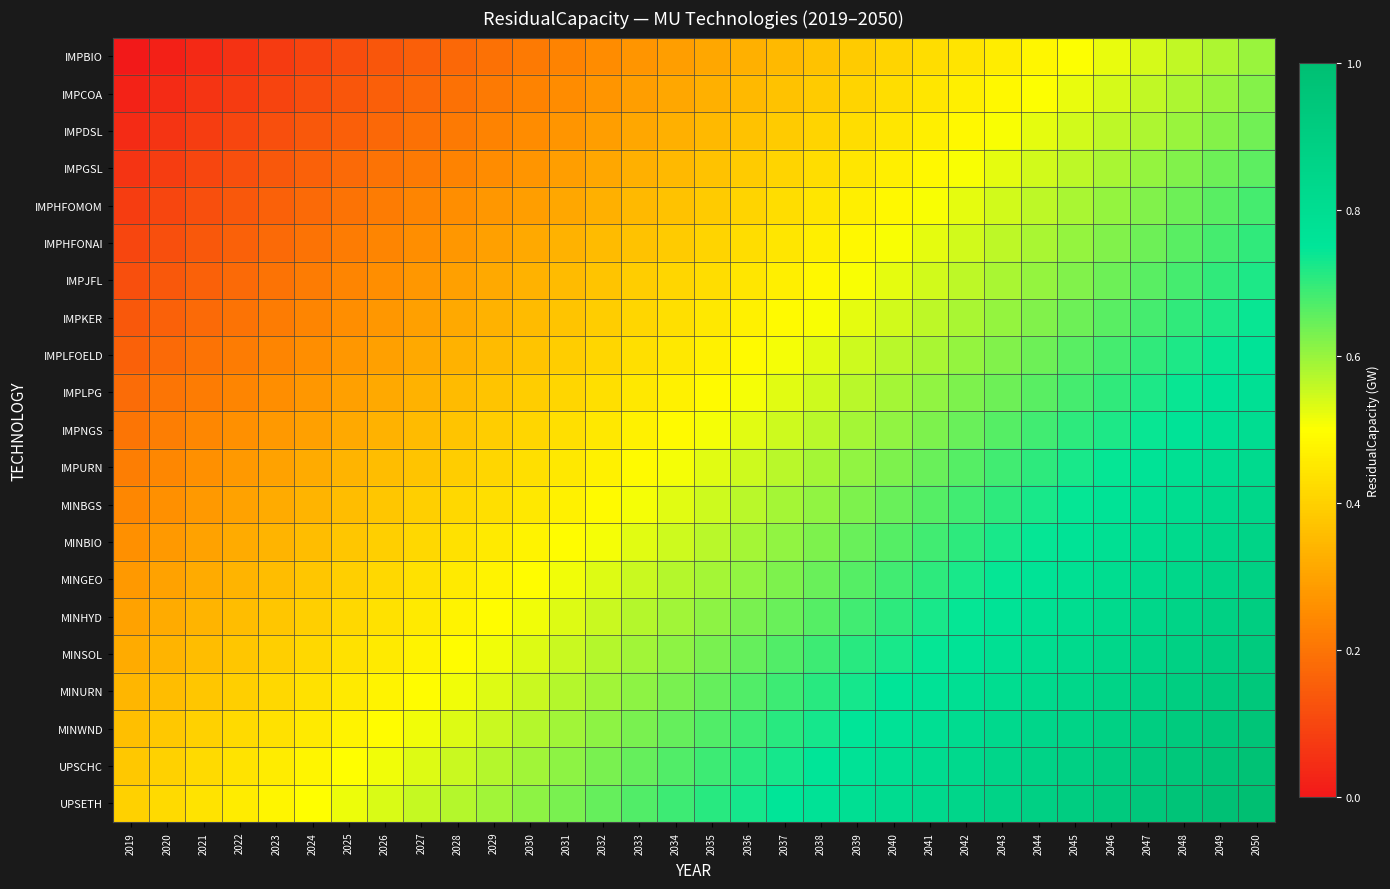

How many data points does each series have?

32